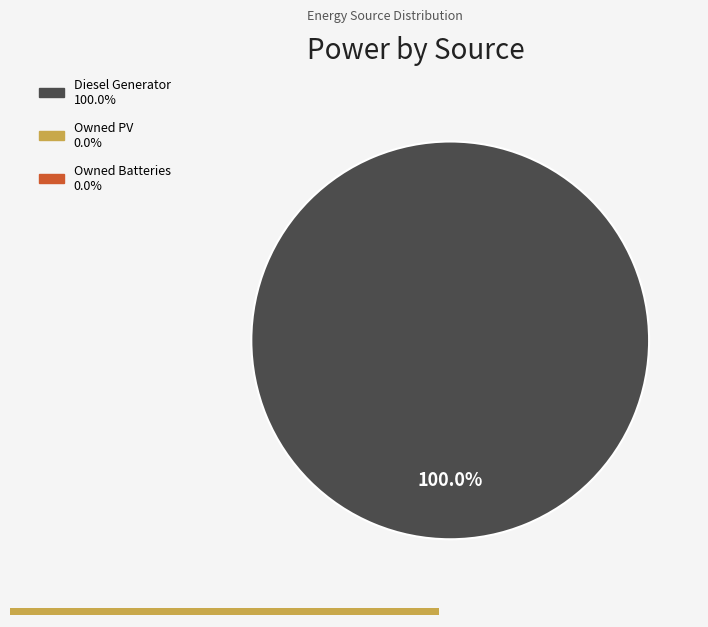

Which category has the biggest portion of the pie?

Diesel Generator